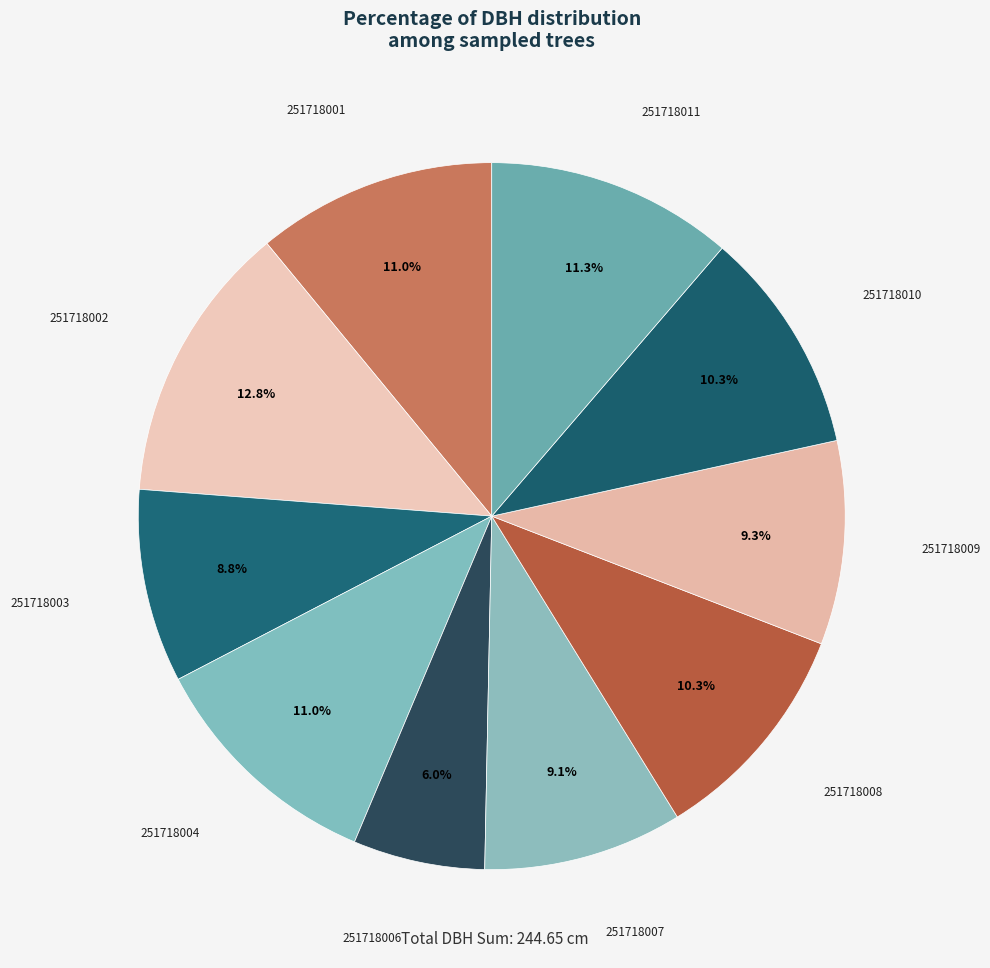

How many segments does this pie chart have?

10